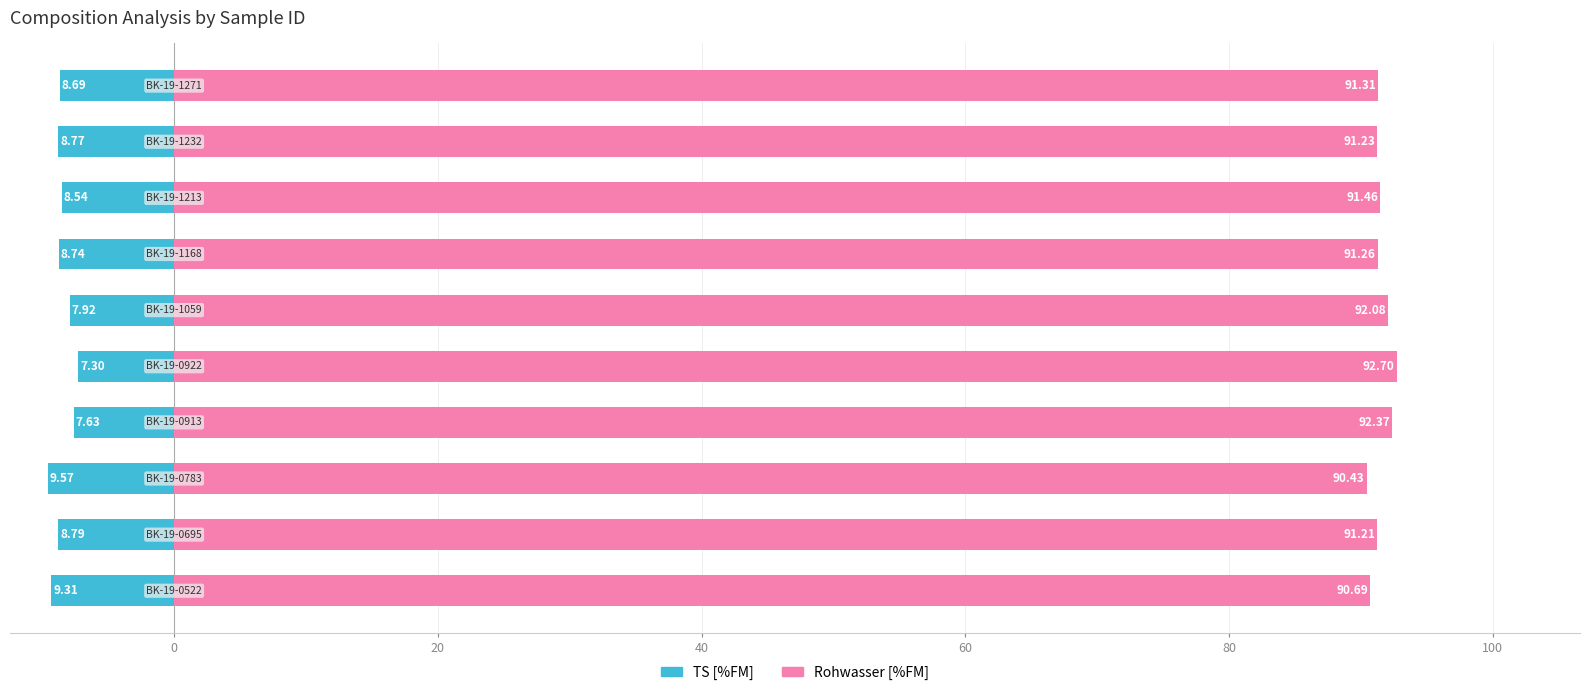

What is the greatest value displayed?

92.7